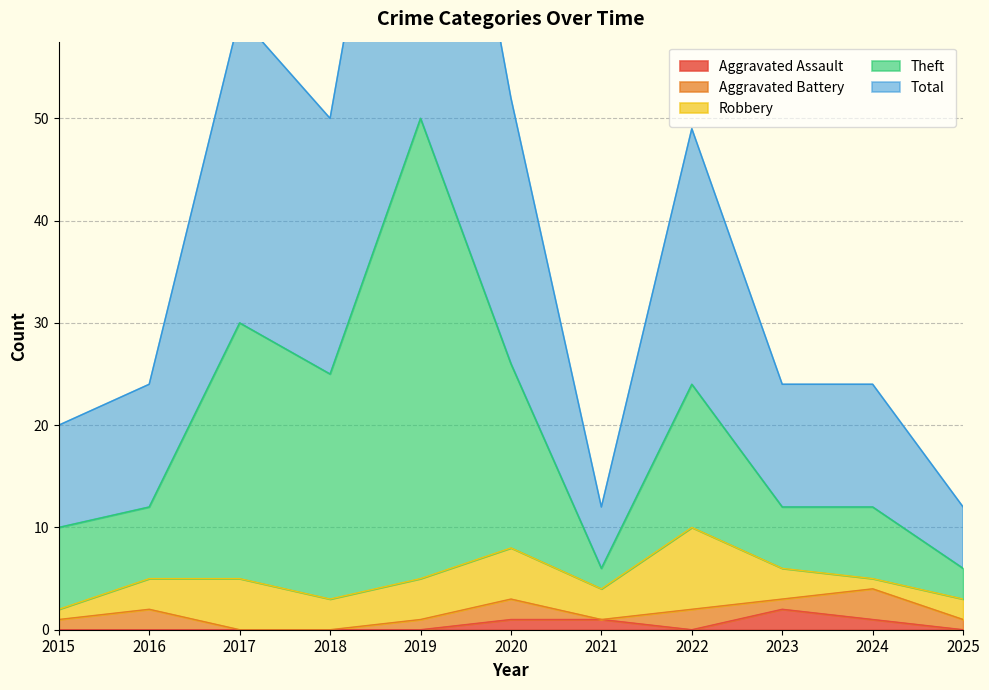

Between 2021 and 2018, which is larger?

2021